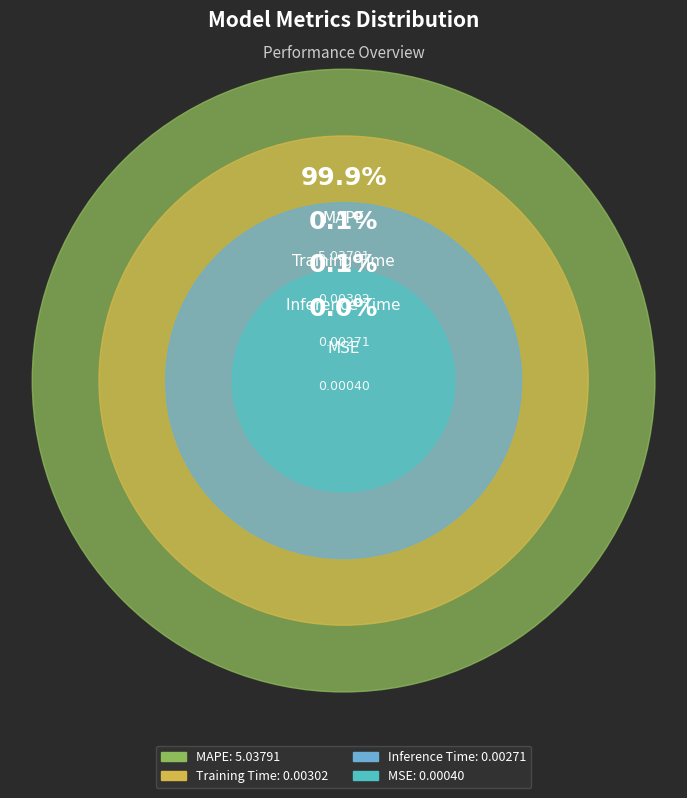

Combined, do Inference Time and MAPE account for over 50%?

Yes